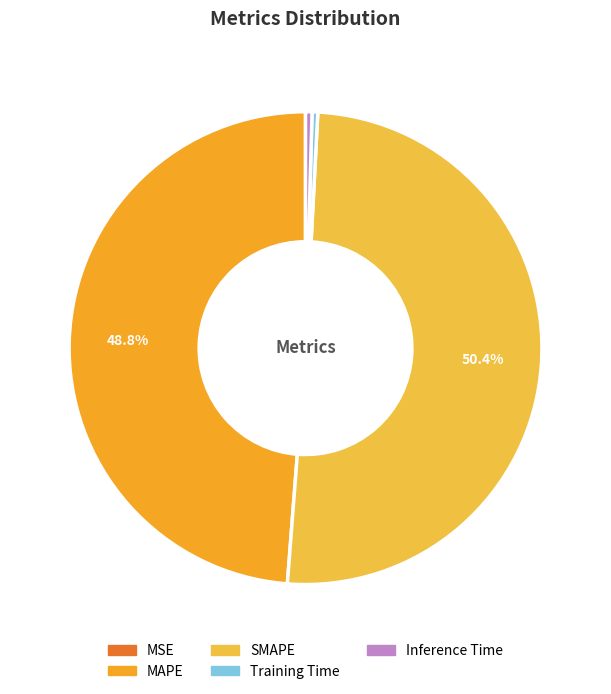

What is the smallest slice in the pie chart?

MSE